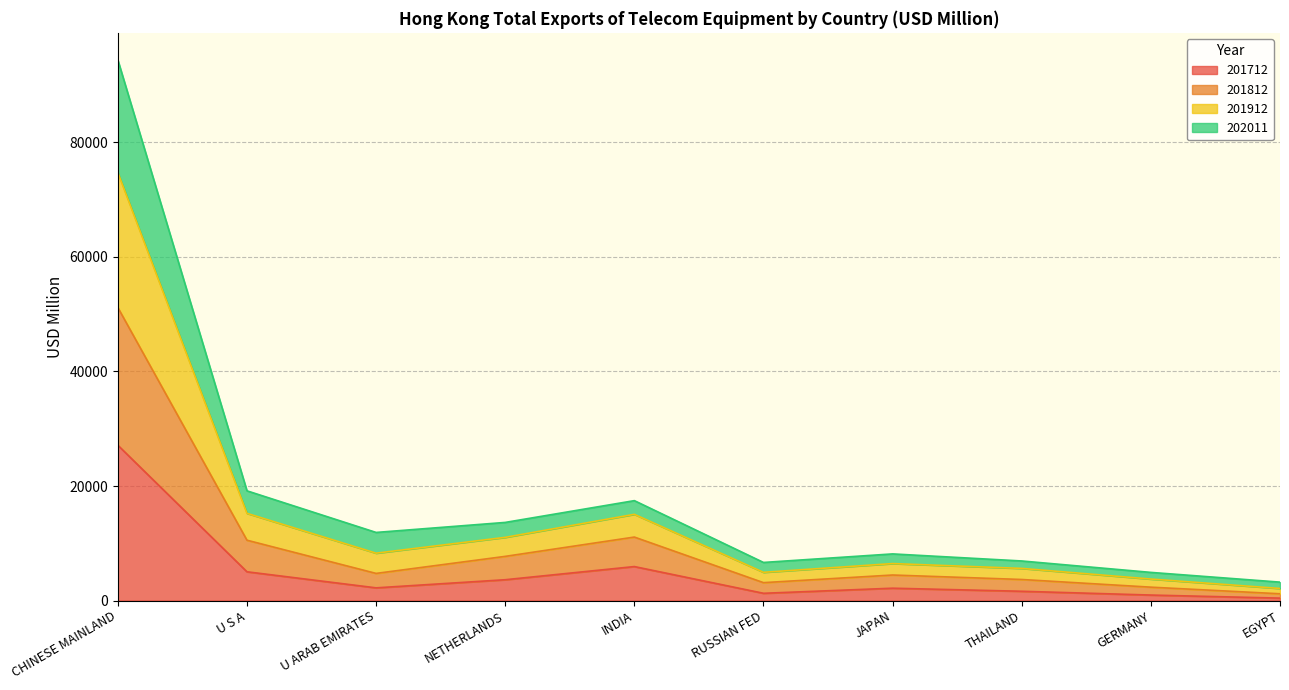

True or false: 202011 and 201912 intersect in this chart.

False